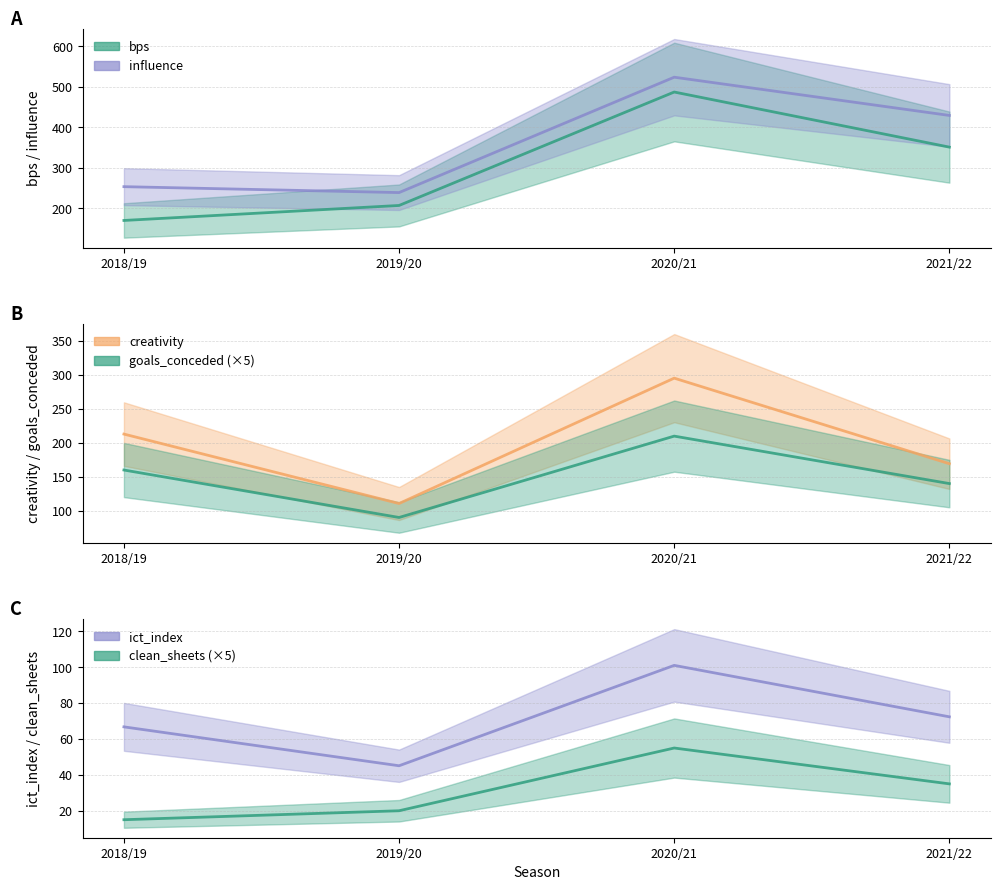

What is the total value across all series at 2019/20?

711.5